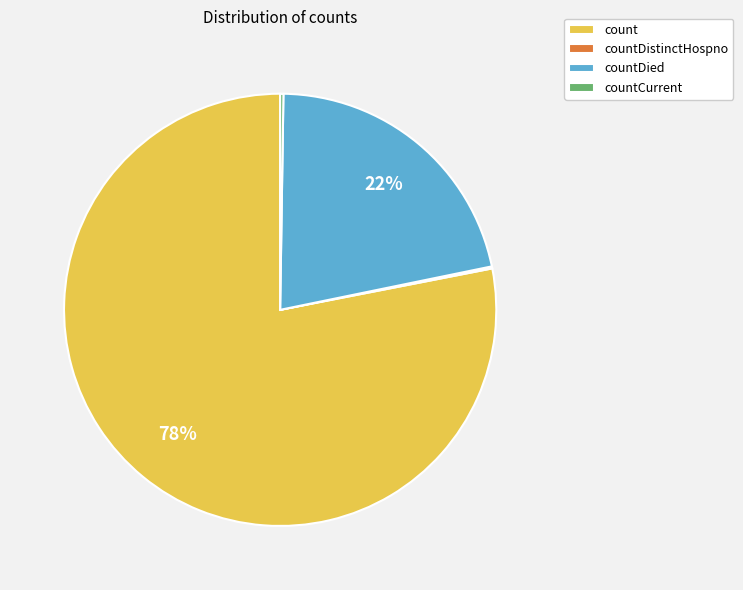

Does count account for over 50% of the chart?

Yes